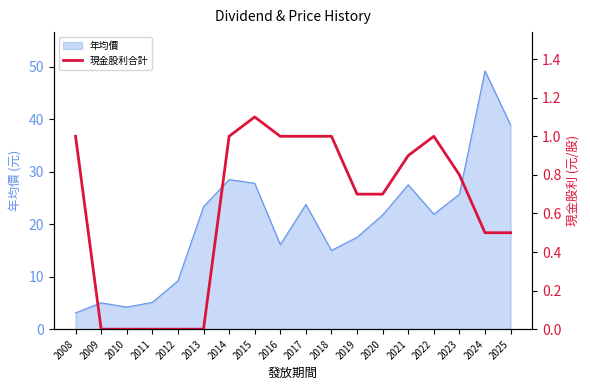

What is the sum of all values?

11.2